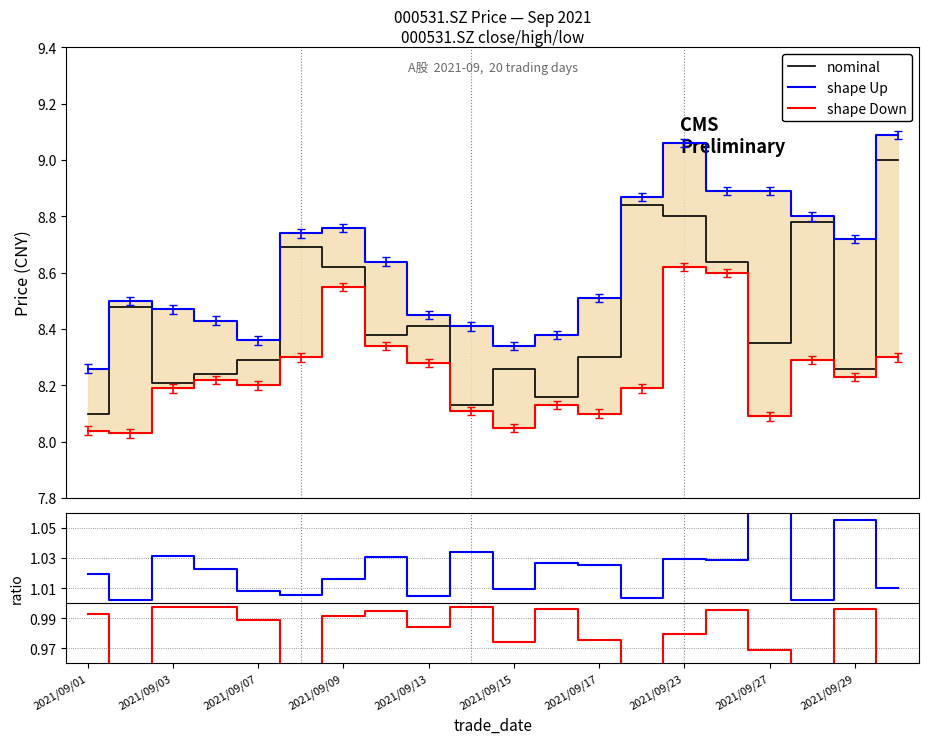

What is the maximum value for nominal?

9.0